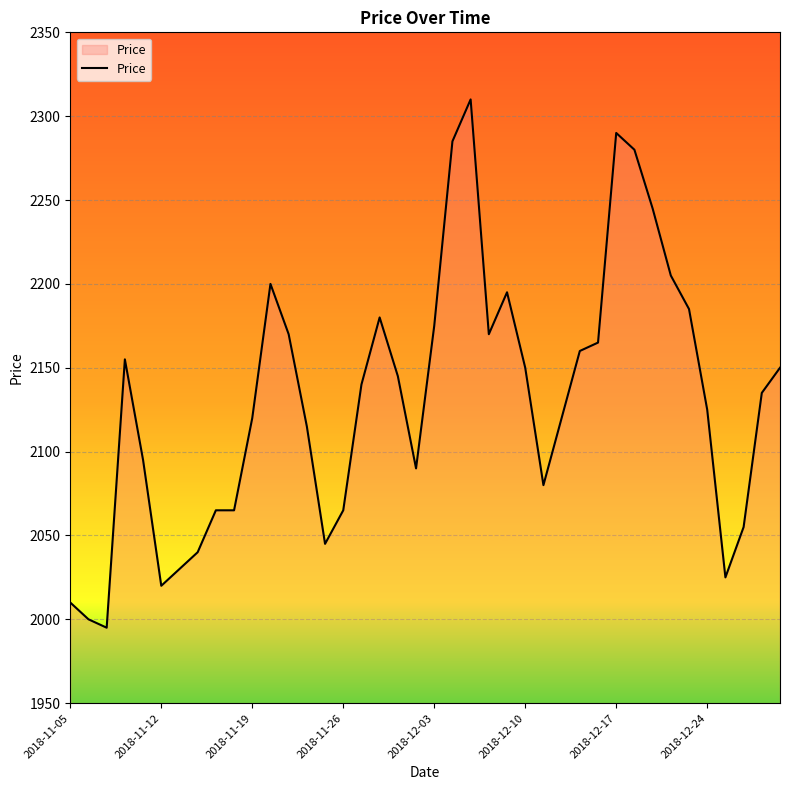

Reading left to right, what are all the values shown in this chart?

2010	2000	1995	2155	2095	2020	2030	2040	2065	2065	2120	2200	2170	2115	2045	2065	2140	2180	2145	2090	2175	2285	2310	2170	2195	2150	2080	2120	2160	2165	2290	2280	2245	2205	2185	2125	2025	2055	2135	2150